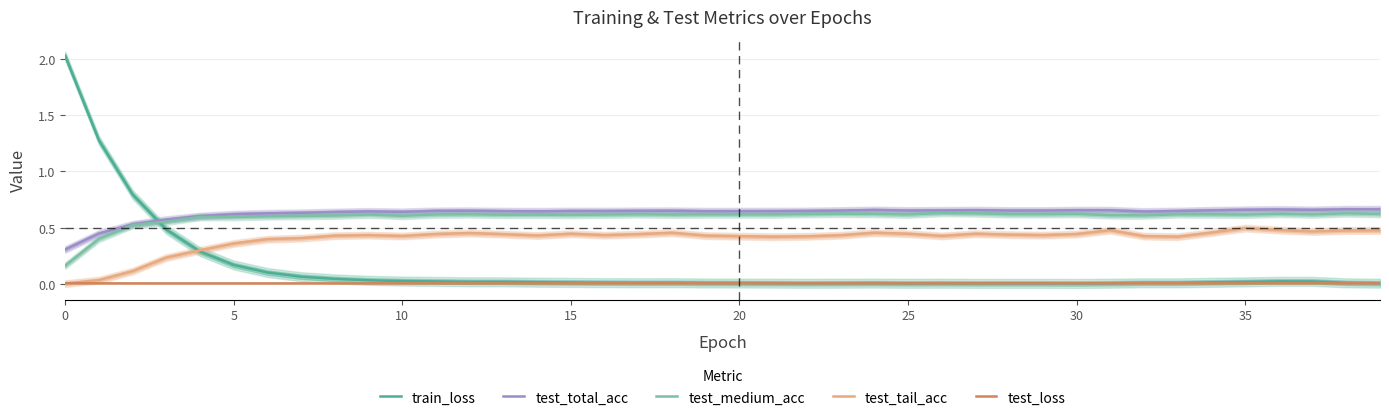

How many interior local valleys does the test_loss series have?

6